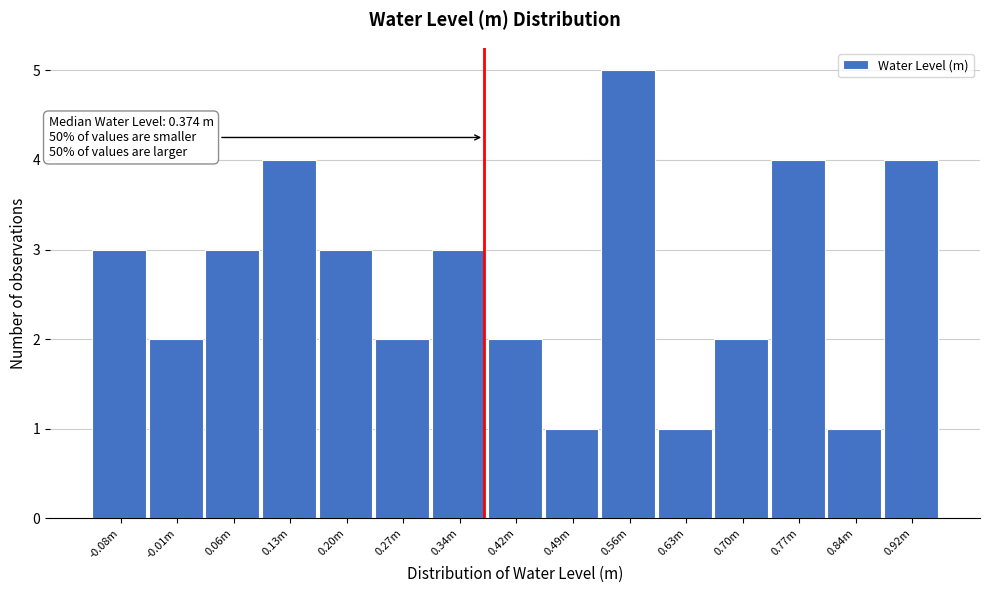

Reading right to left, extract all data points from this chart.

4	1	4	2	1	5	1	2	3	2	3	4	3	2	3